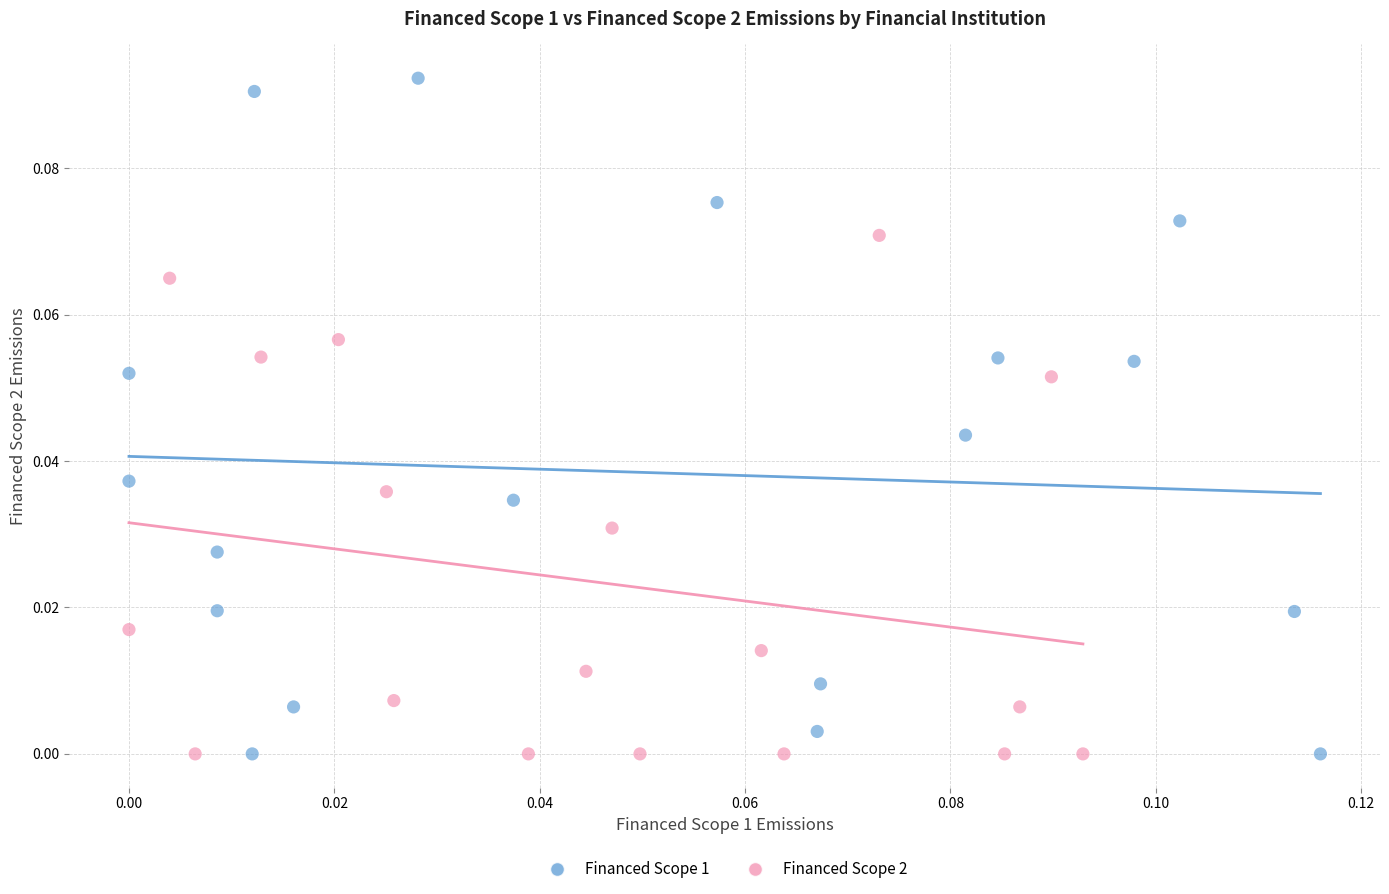

Which series has the widest spread of Y values?

Financed Scope 1